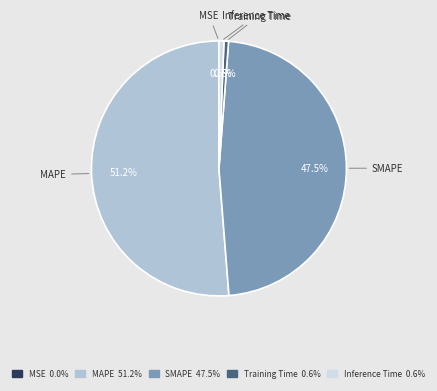

What is the largest slice in the pie chart?

MAPE